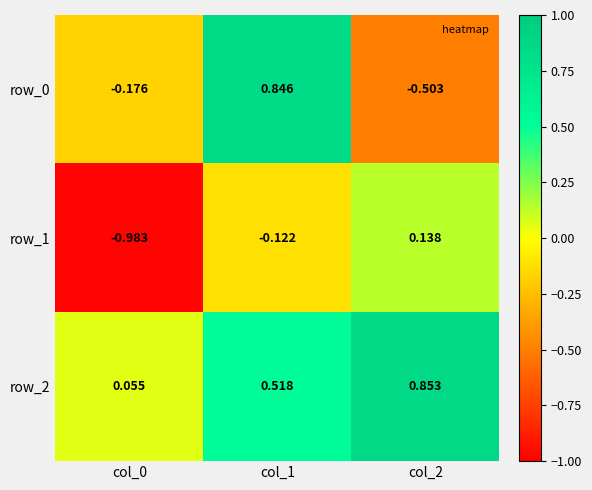

True or false: row_1 has a value of -0.7 at col_0.

False